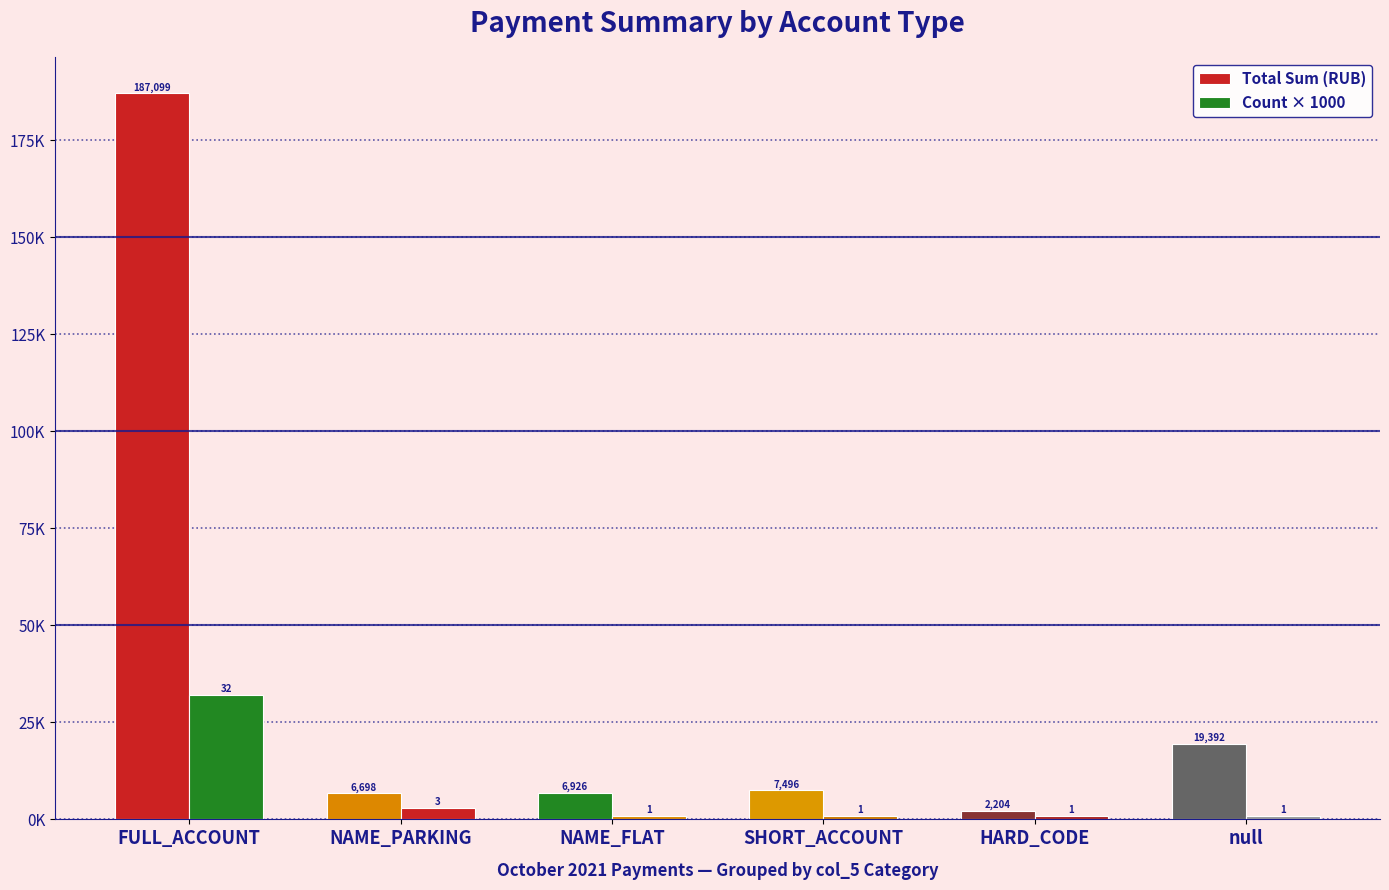

Are the bars horizontal?

No